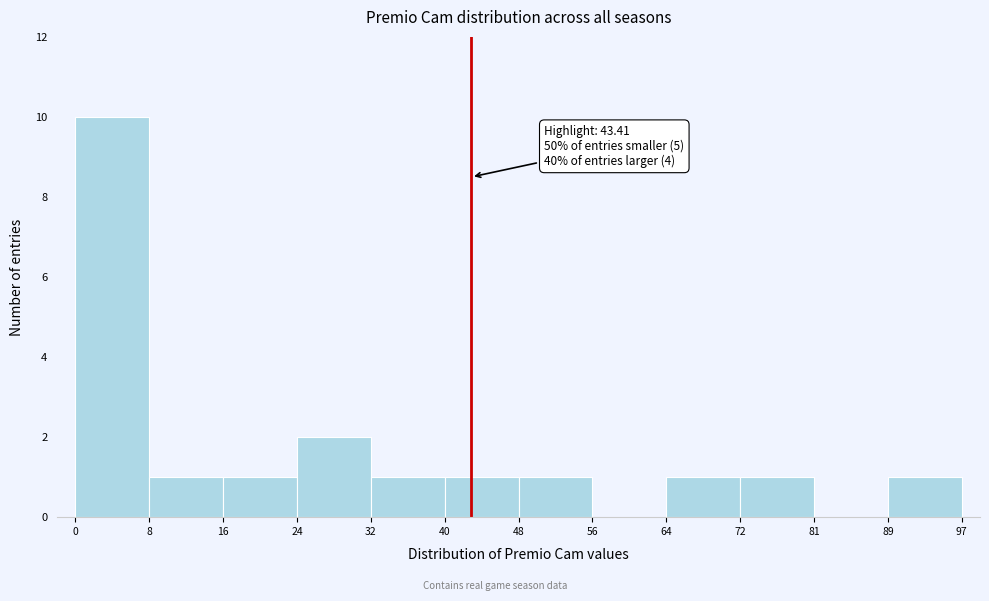

Over which range of the x-axis is the bar tallest?

0 to 8